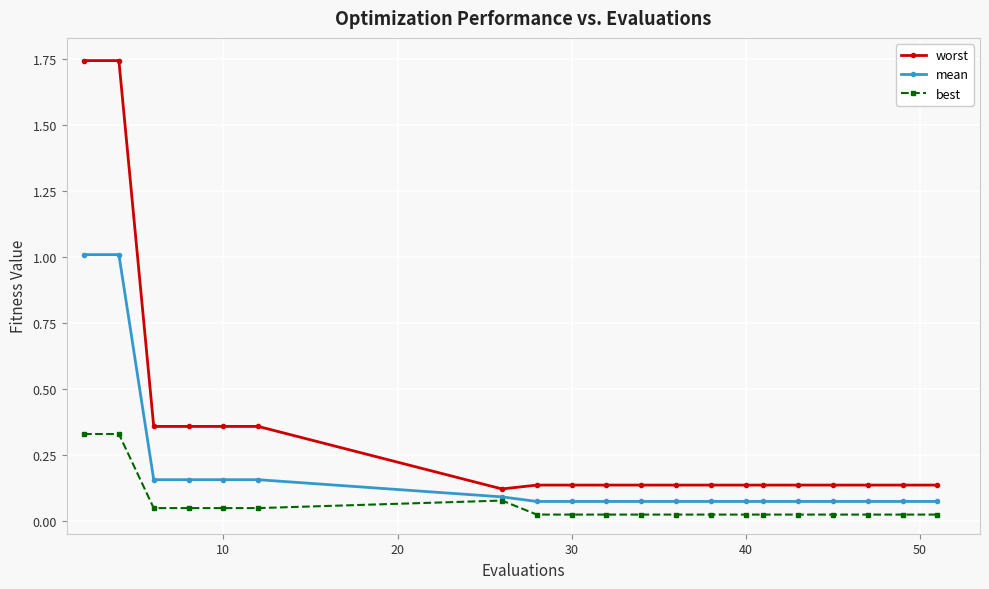

List the series in order of their overall mean, highest first.

worst, mean, best